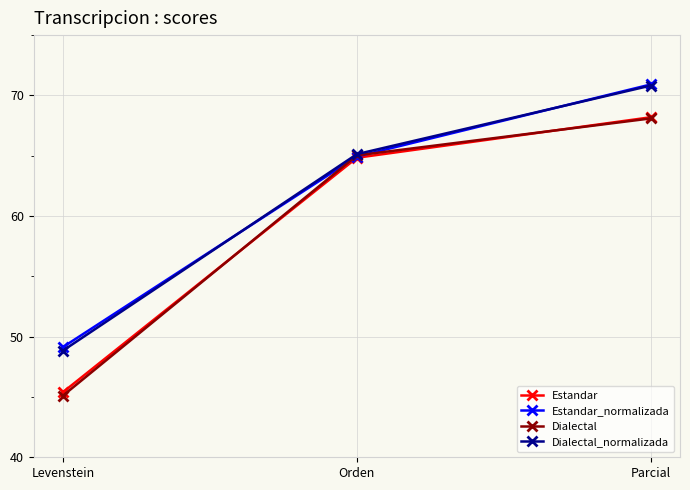

What is the label of the 1st point from the left?

Levenstein